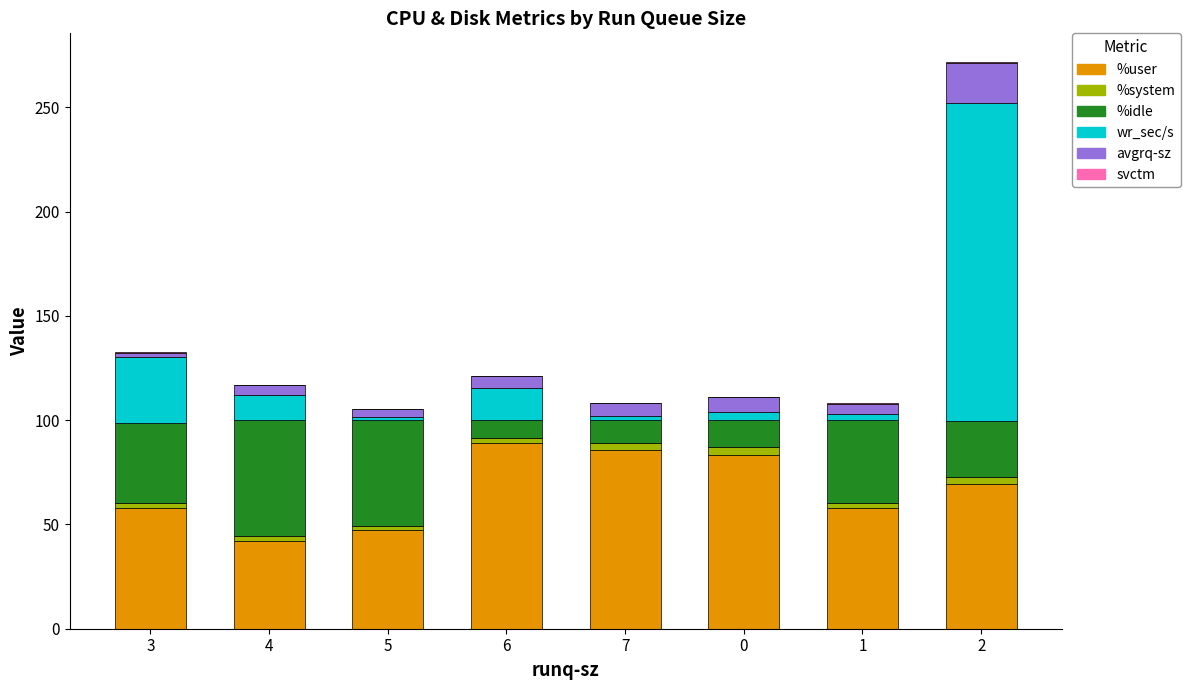

Is it true that %user equals 32.5 at 6?

False